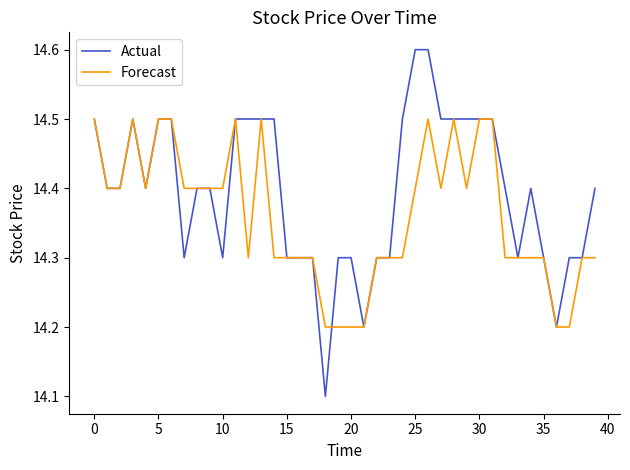

True or false: Actual and Forecast intersect in this chart.

True